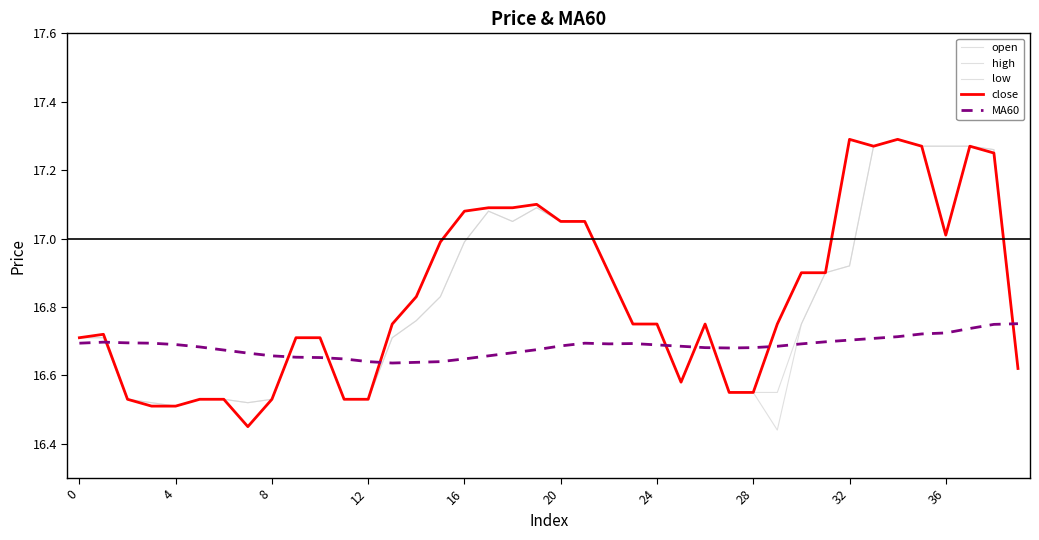

How many lines are shown in the chart?

5